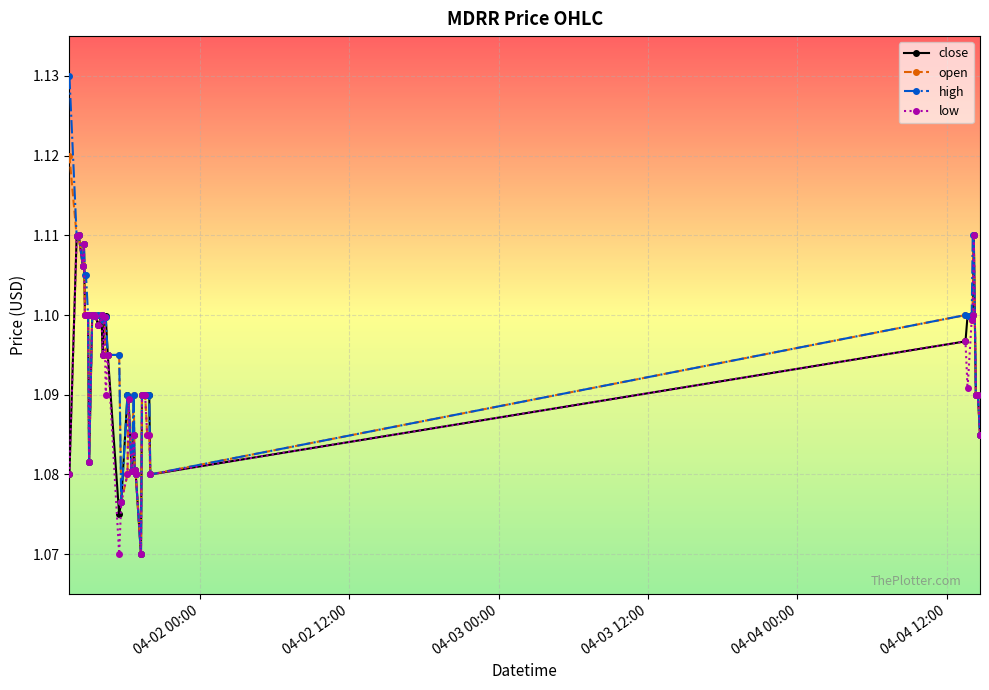

Which series has the widest spread of values?

high